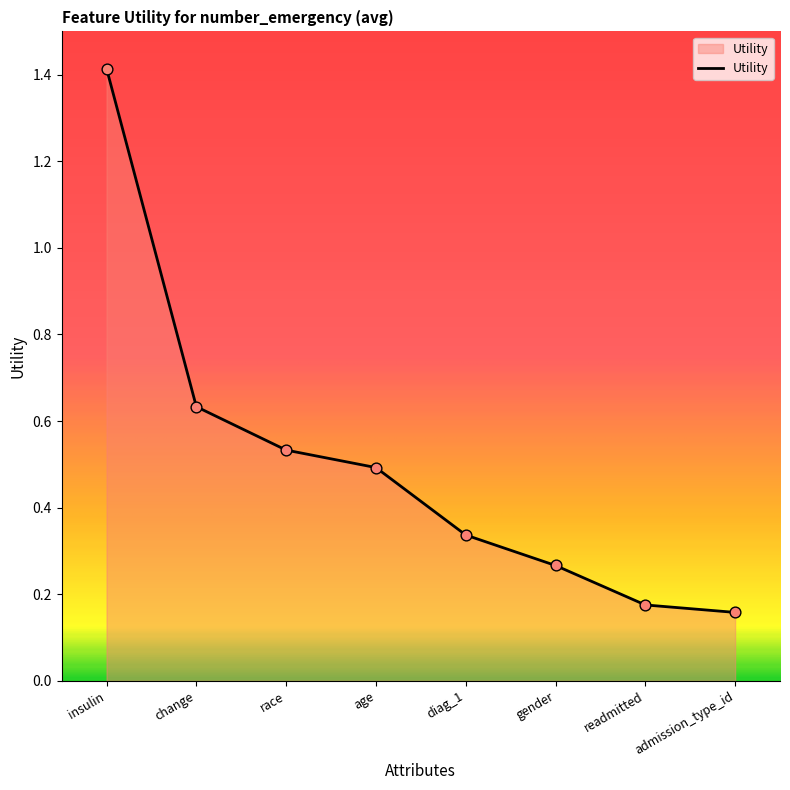

Which has a higher value, readmitted or race?

race